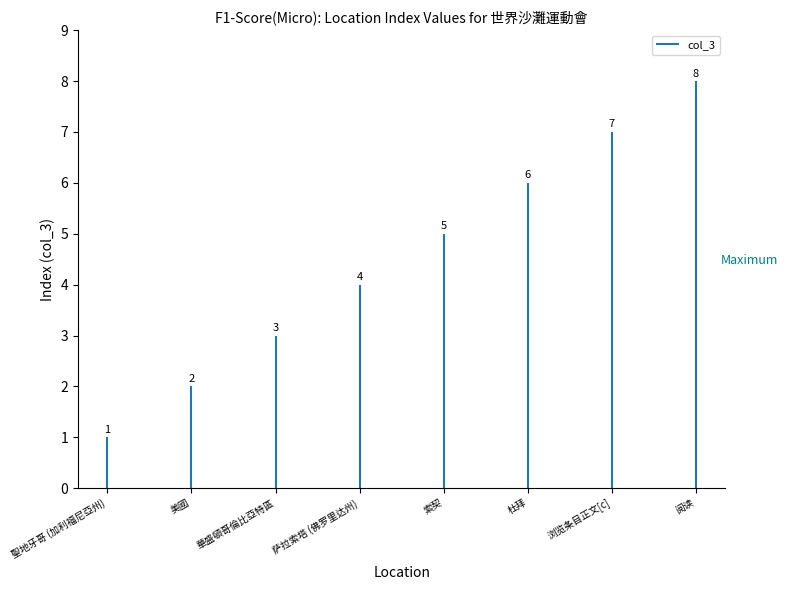

List the labels in order of value, largest first.

阅读, 浏览条目正文[c], 杜拜, 索契, 萨拉索塔 (佛罗里达州), 華盛頓哥倫比亞特區, 美國, 聖地牙哥 (加利福尼亞州)